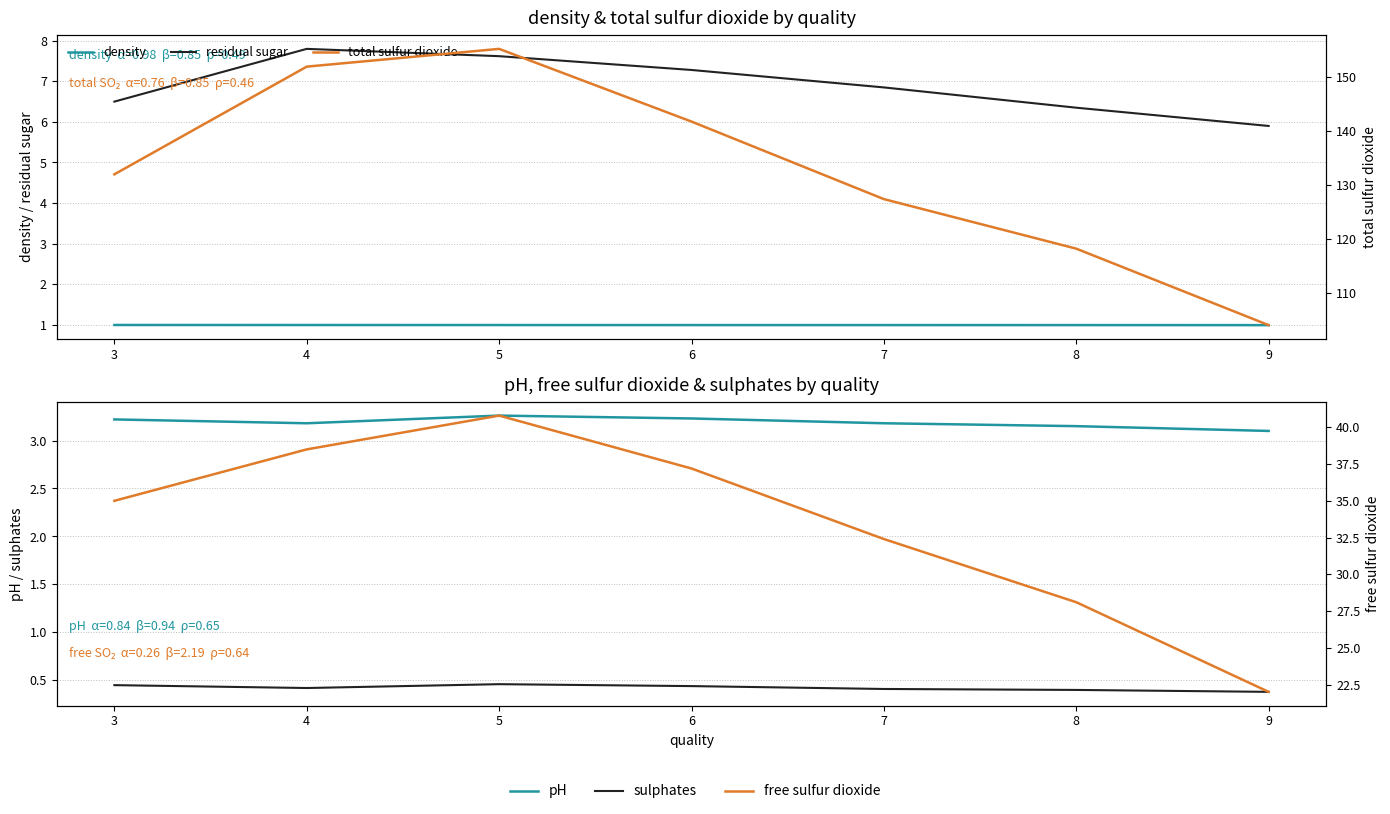

Reading left to right, extract all data points from this chart.

density: 3=1.0	4=1.0	5=1.0	6=1.0	7=1.0	8=1.0	9=1.0
residual sugar: 3=6.5	4=7.8	5=7.6	6=7.3	7=6.8	8=6.3	9=5.9
pH: 3=3.2	4=3.2	5=3.3	6=3.2	7=3.2	8=3.1	9=3.1
sulphates: 3=0.5	4=0.4	5=0.5	6=0.4	7=0.4	8=0.4	9=0.4
total sulfur dioxide: 3=132.0	4=152.0	5=155.3	6=141.8	7=127.4	8=118.2	9=104.0
free sulfur dioxide: 3=35.0	4=38.5	5=40.8	6=37.2	7=32.4	8=28.1	9=22.0